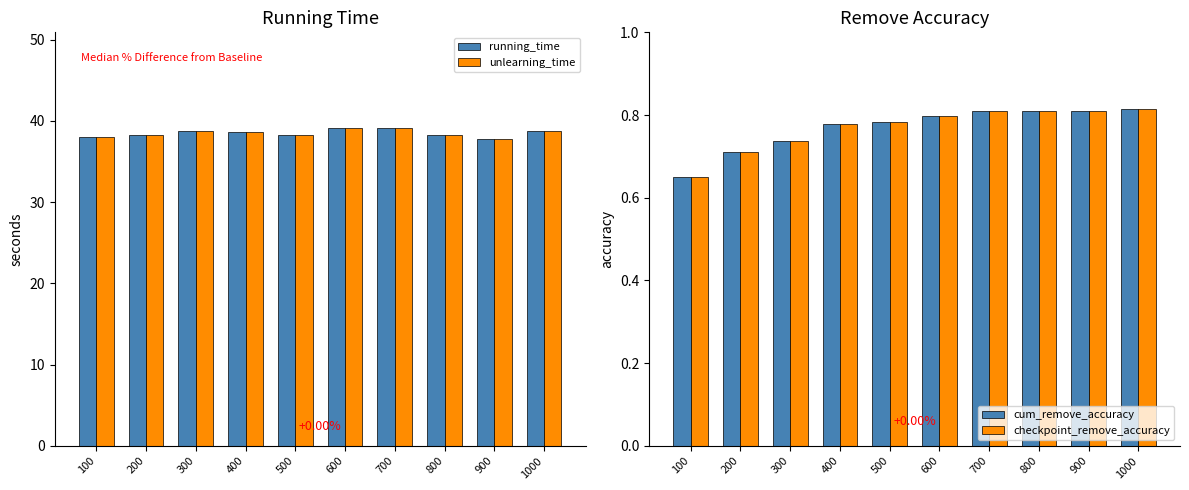

Reading left to right, list all the values displayed in this chart.

running_time: 100=38.0	200=38.3	300=38.7	400=38.7	500=38.2	600=39.1	700=39.1	800=38.2	900=37.8	1000=38.8
unlearning_time: 100=38.0	200=38.3	300=38.7	400=38.7	500=38.2	600=39.1	700=39.1	800=38.2	900=37.8	1000=38.8
cum_remove_accuracy: 100=0.7	200=0.7	300=0.7	400=0.8	500=0.8	600=0.8	700=0.8	800=0.8	900=0.8	1000=0.8
checkpoint_remove_accuracy: 100=0.7	200=0.7	300=0.7	400=0.8	500=0.8	600=0.8	700=0.8	800=0.8	900=0.8	1000=0.8